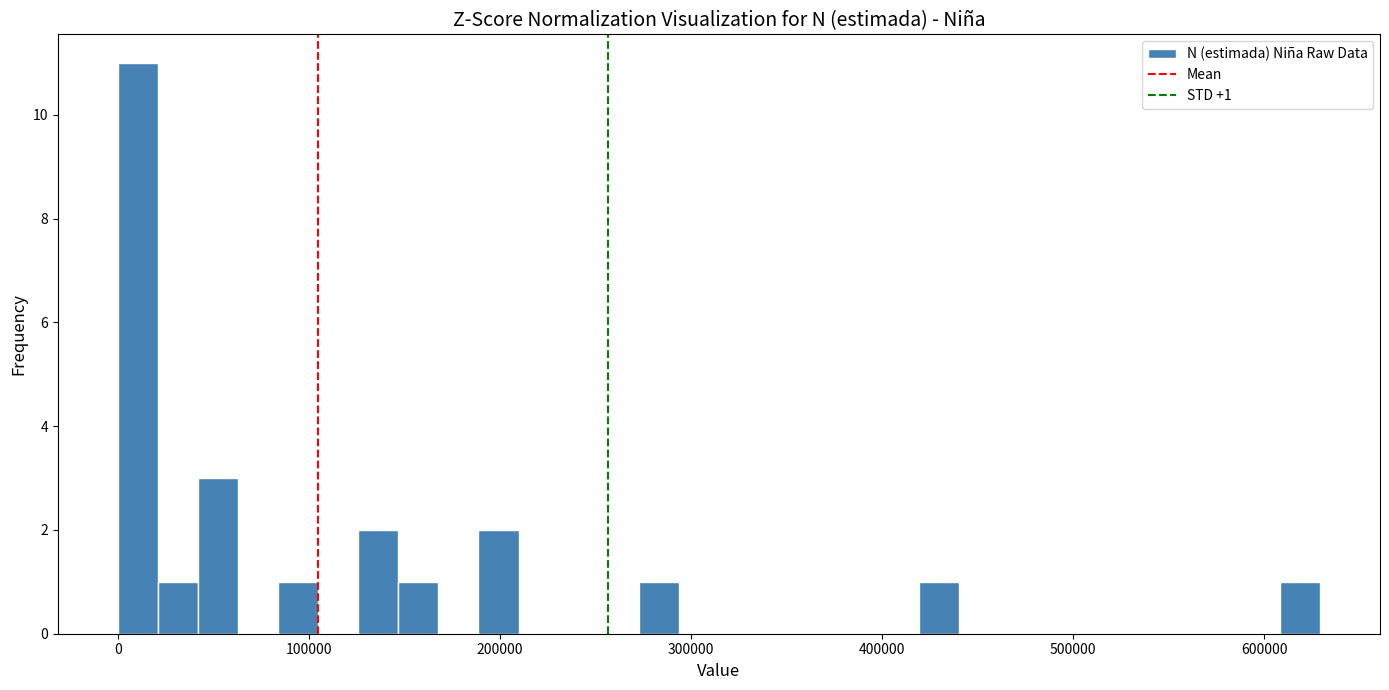

Read against the x-axis, roughly where is the centre of the tallest bar?

10000